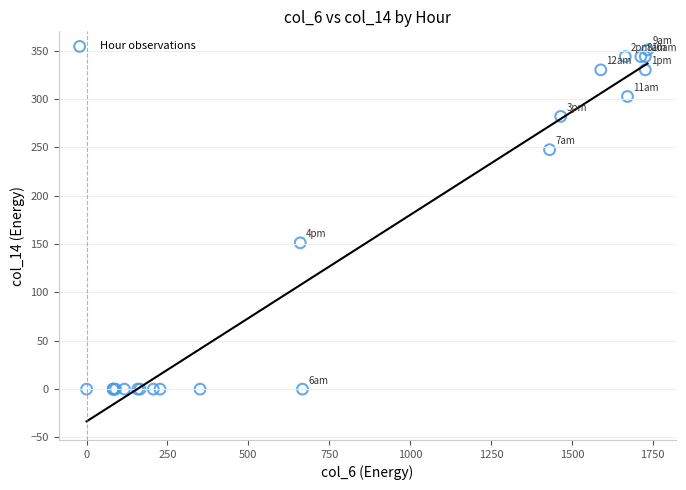

What Y value in the scatter plot is closest to 175?

151.4